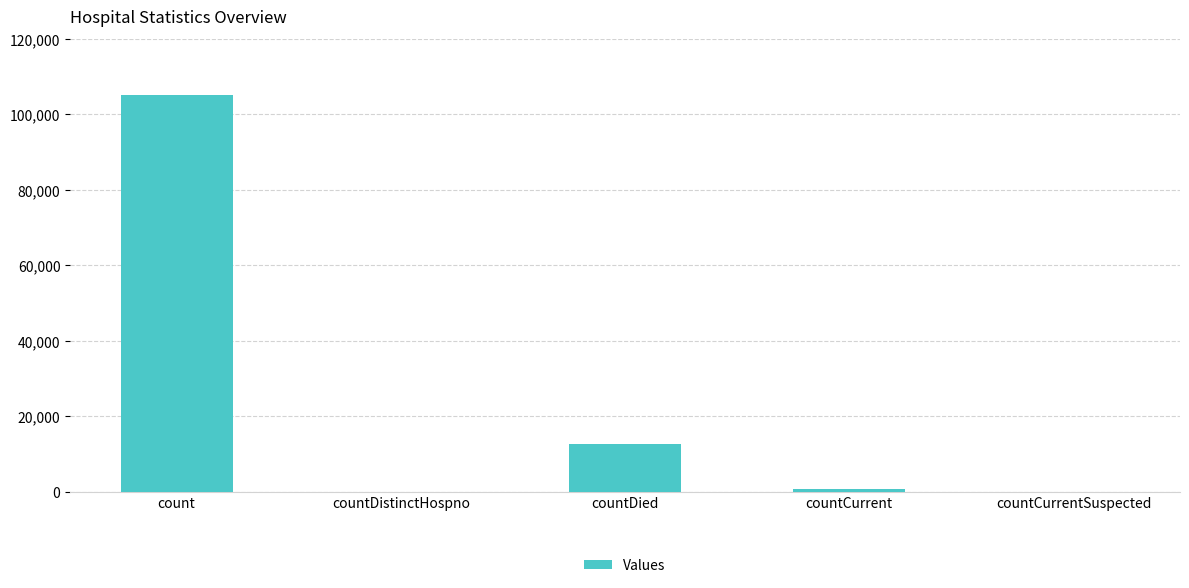

What is the sum of all values?

118557